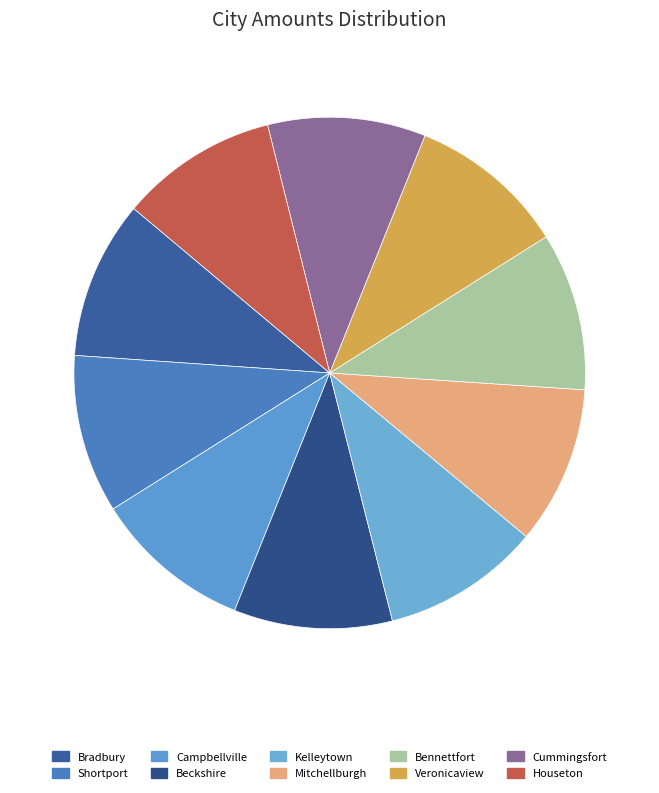

What percentage is the Shortport slice, to the nearest percent?

10%